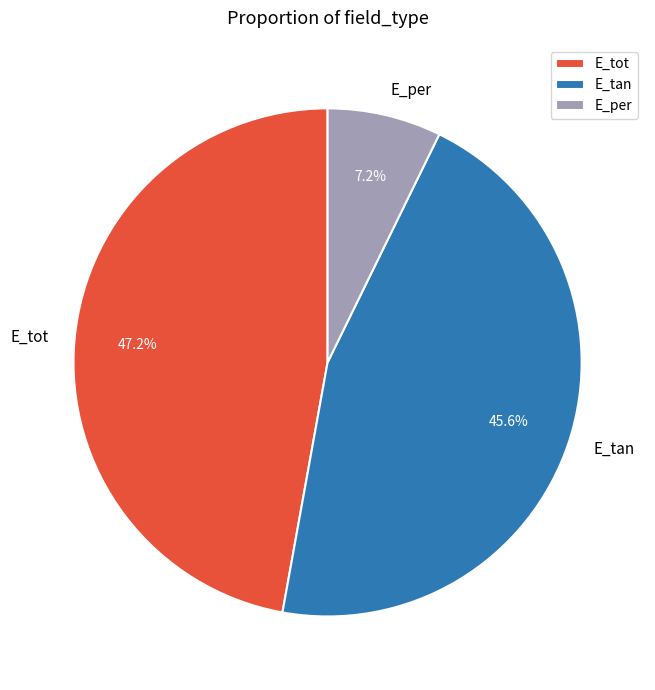

Rank the categories by value from lowest to highest.

E_per, E_tan, E_tot